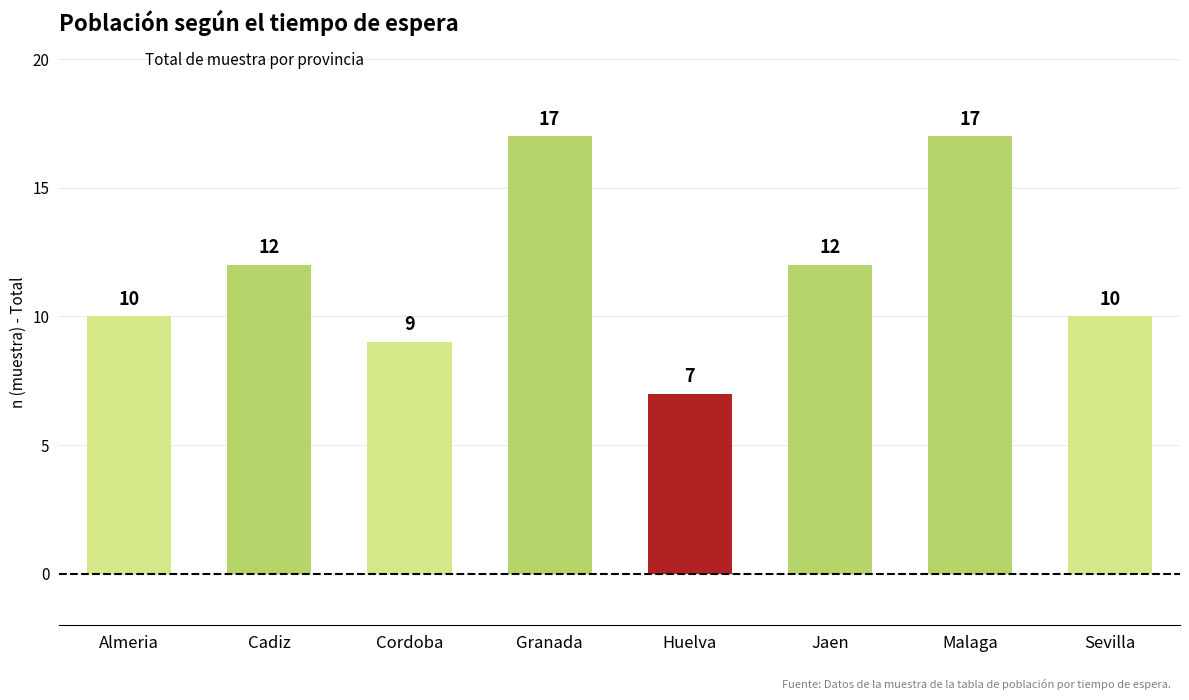

What value does the data have at Huelva?

7